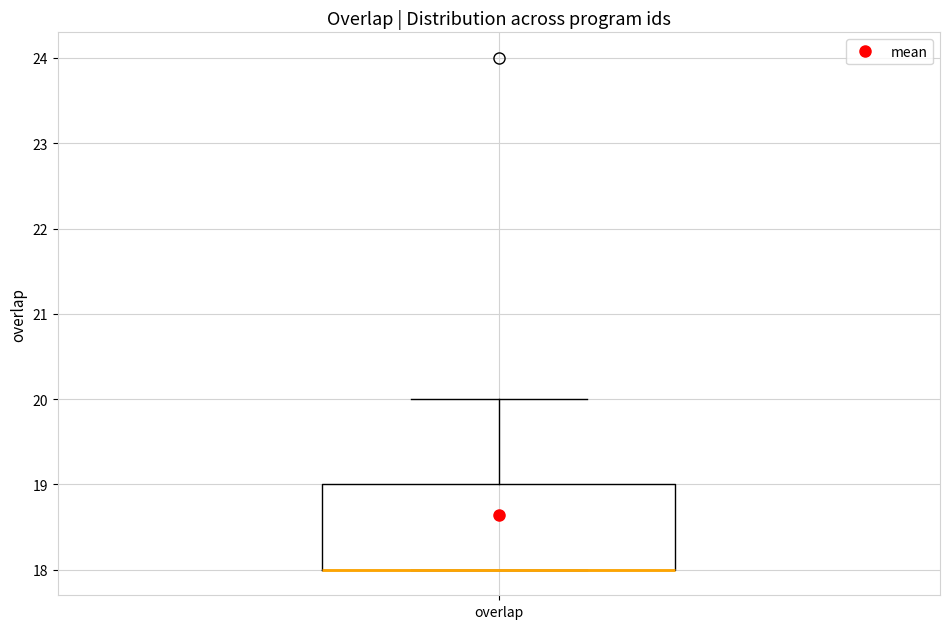

Where is the upper edge of the box for overlap on the y-axis? The values are not printed on the chart, so give them approximately, as read against the axis.

19